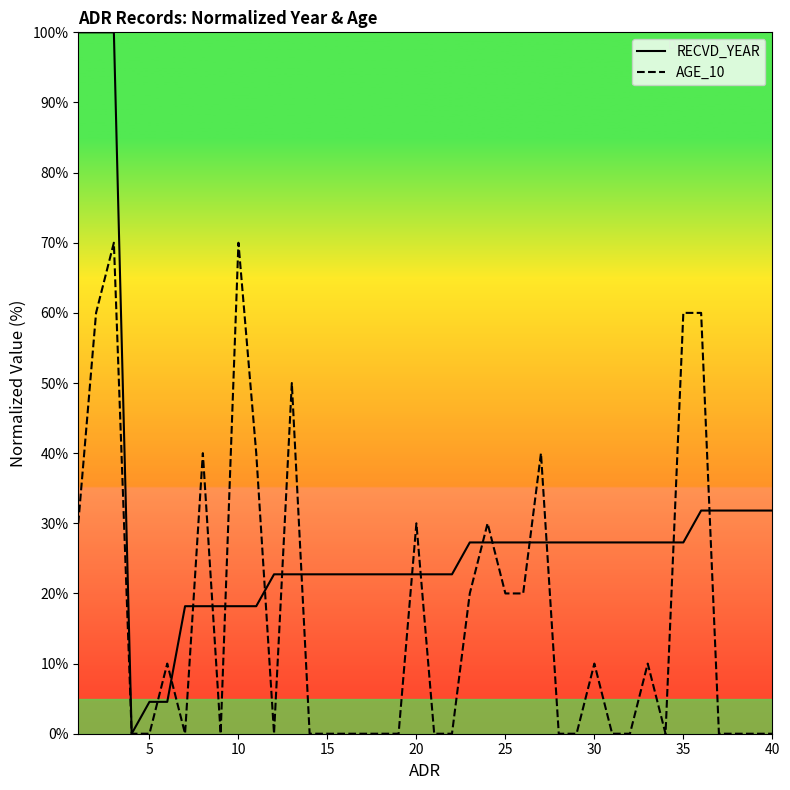

What is the greatest value displayed?

100.0